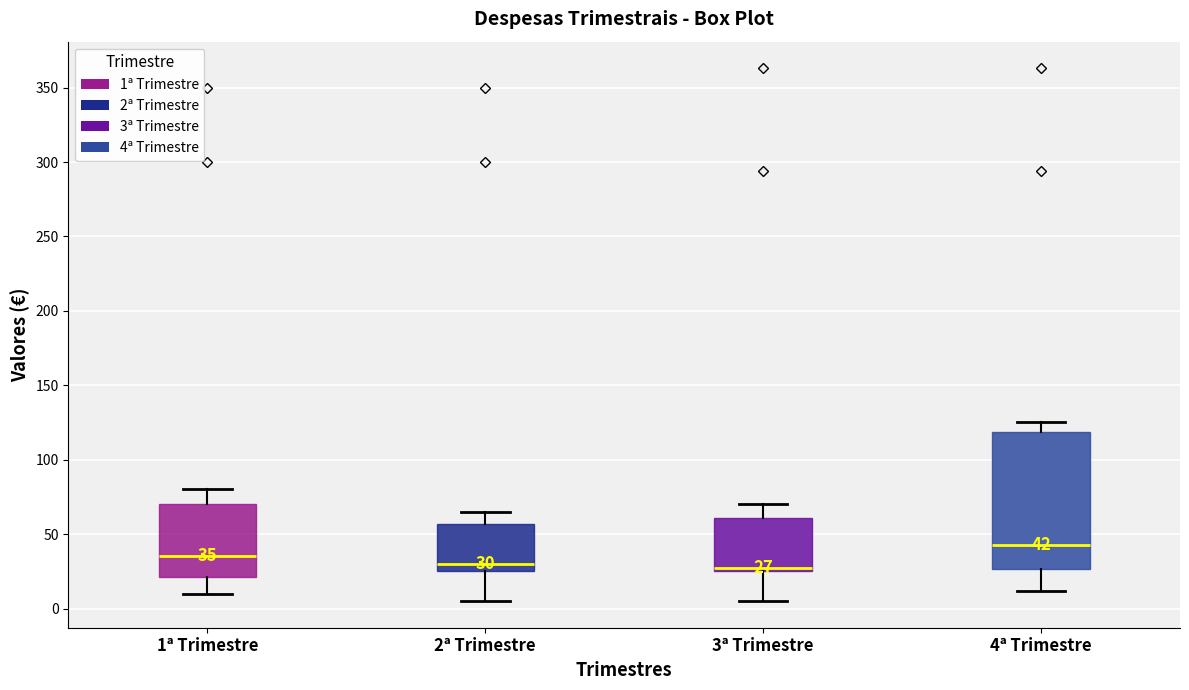

Comparing the boxes themselves (not the whiskers), which one is the tallest?

4ª Trimestre